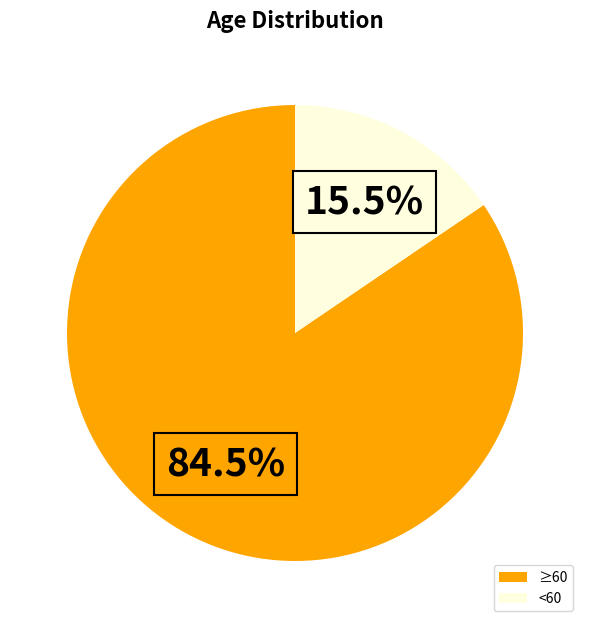

How many slices are in this pie chart?

2